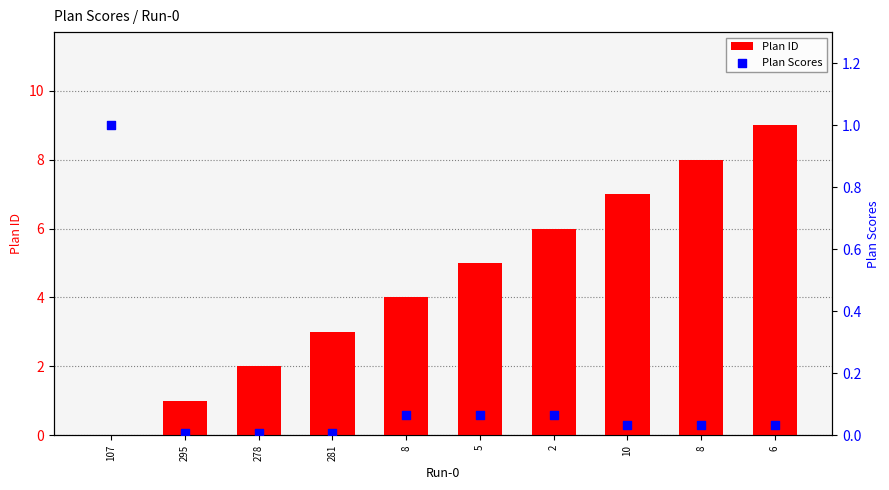

At which category is the sum across all series the highest?

6